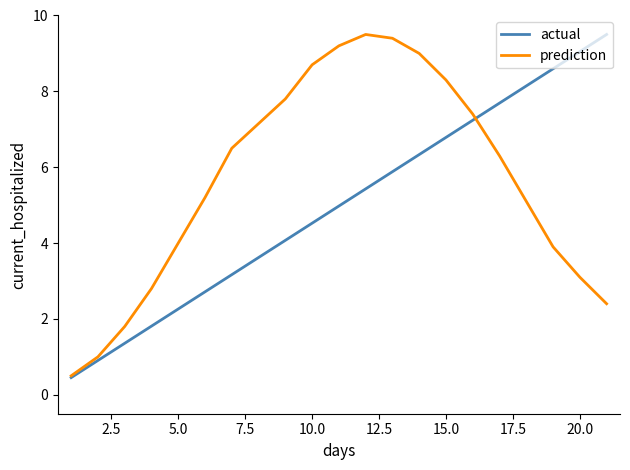

Is this an area chart (filled region under the line)?

No